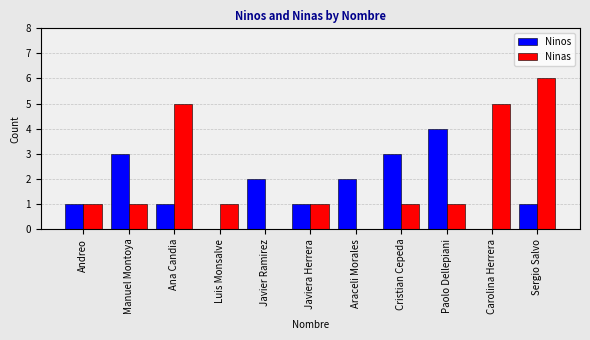

What is the sum of the Ninos values at Sergio Salvo and Luis Monsalve?

1